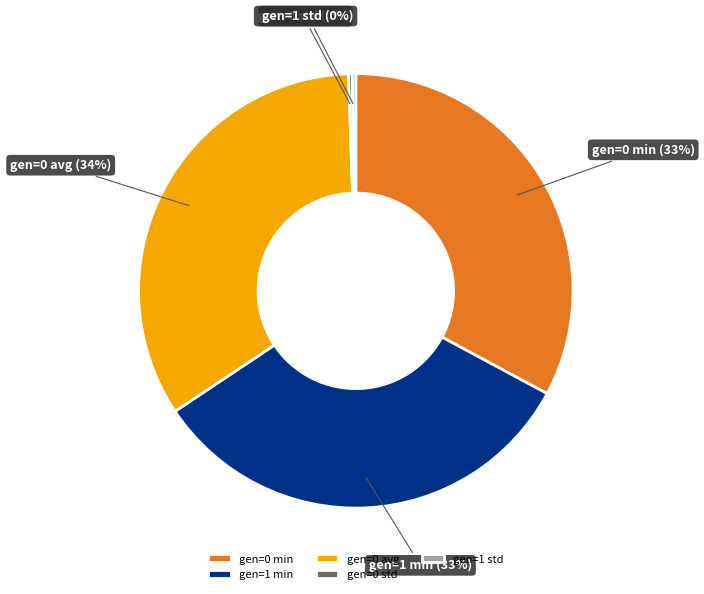

Approximately how many times larger is the value at gen=1 min compared to gen=0 avg?

1.0